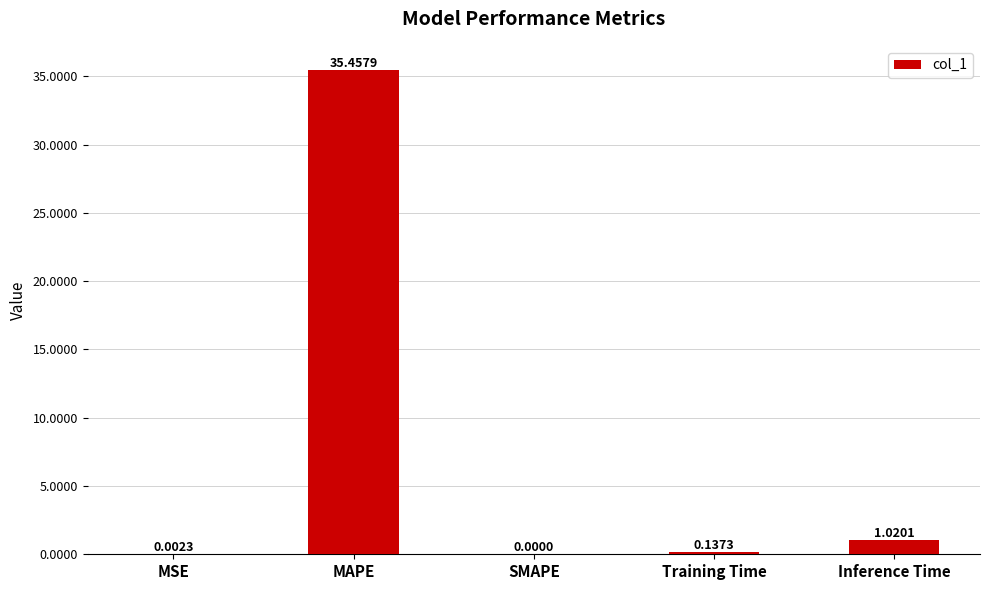

Does the chart contain stacked bars?

No